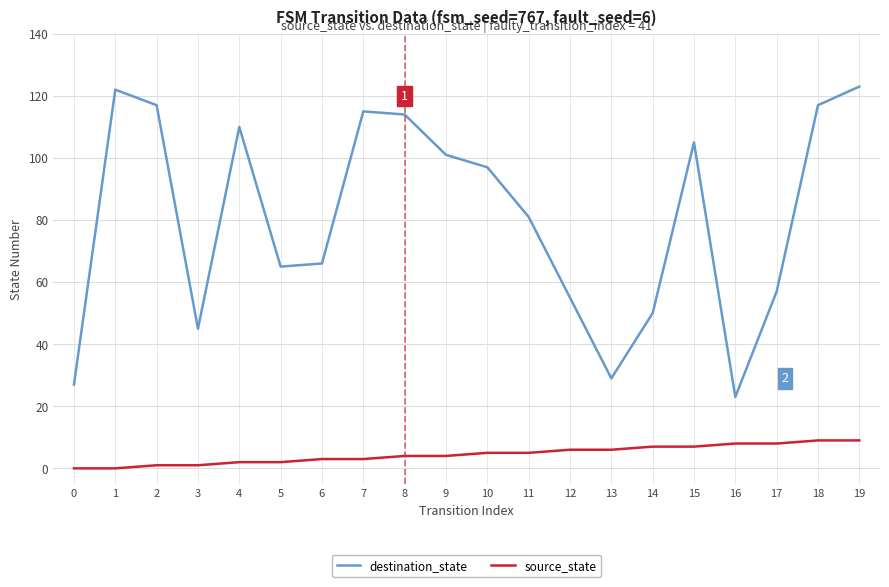

Reading right to left, extract all data points from this chart.

destination_state: 19=123	18=117	17=57	16=23	15=105	14=50	13=29	12=55	11=81	10=97	9=101	8=114	7=115	6=66	5=65	4=110	3=45	2=117	1=122	0=27
source_state: 19=9	18=9	17=8	16=8	15=7	14=7	13=6	12=6	11=5	10=5	9=4	8=4	7=3	6=3	5=2	4=2	3=1	2=1	1=0	0=0